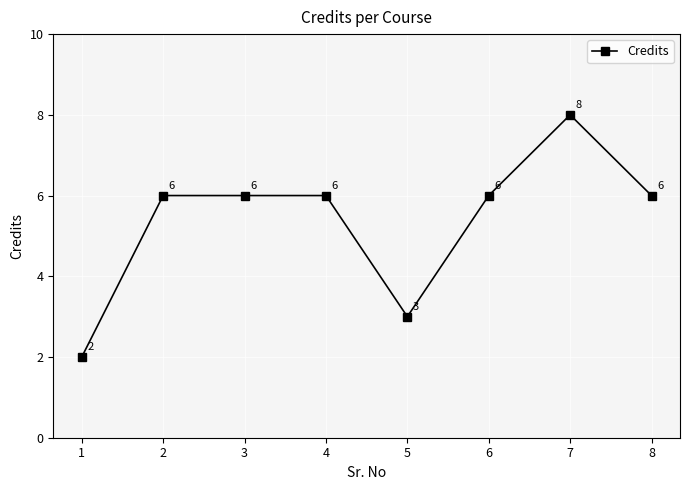

The chart shows a value of 6 at 4. True or false?

True